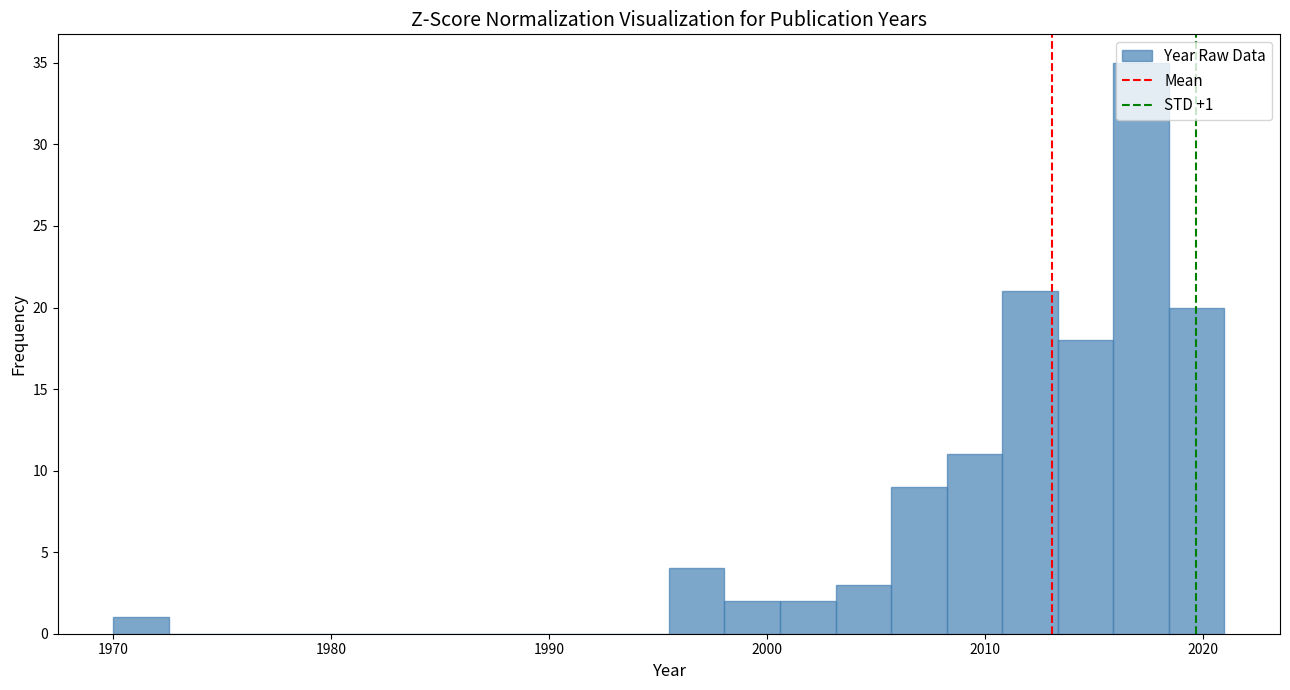

Read against the x-axis, roughly where is the centre of the tallest bar?

2017